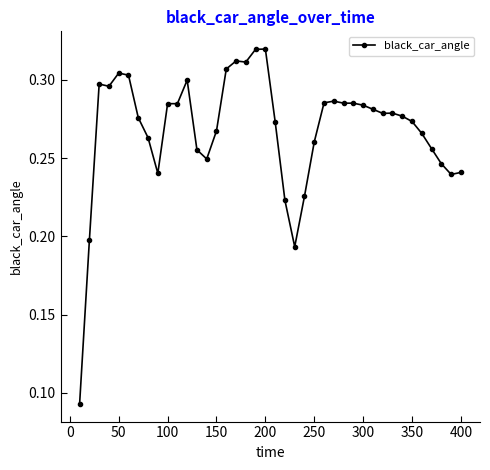

What is the sum of all values?

10.7